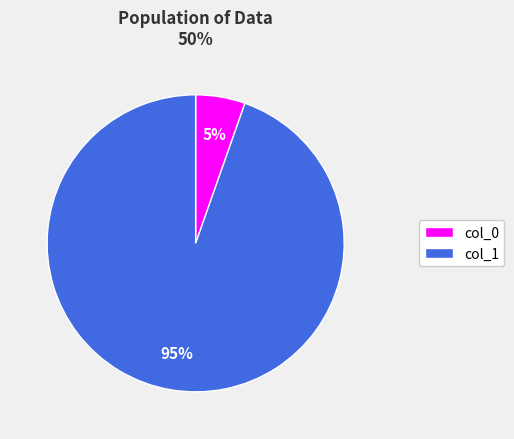

Is the sum of col_1 and col_0 greater than half?

Yes